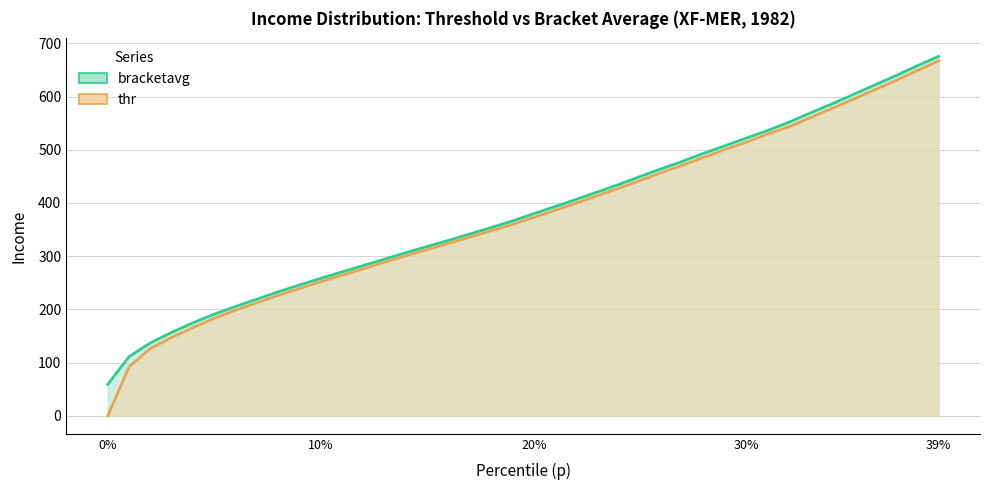

Which has a higher value, 0.38 or 0.11?

0.38